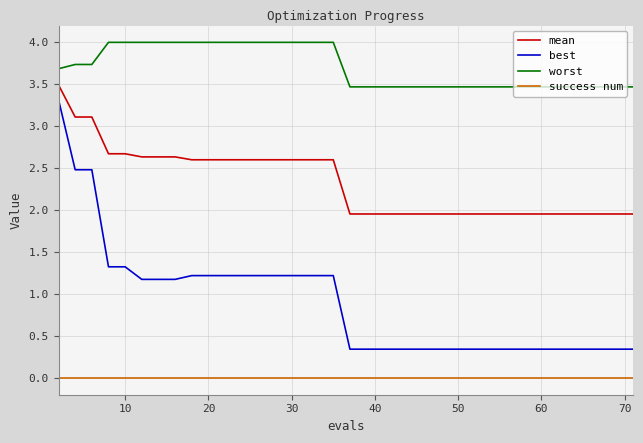

True or false: best and worst cross at least once.

False